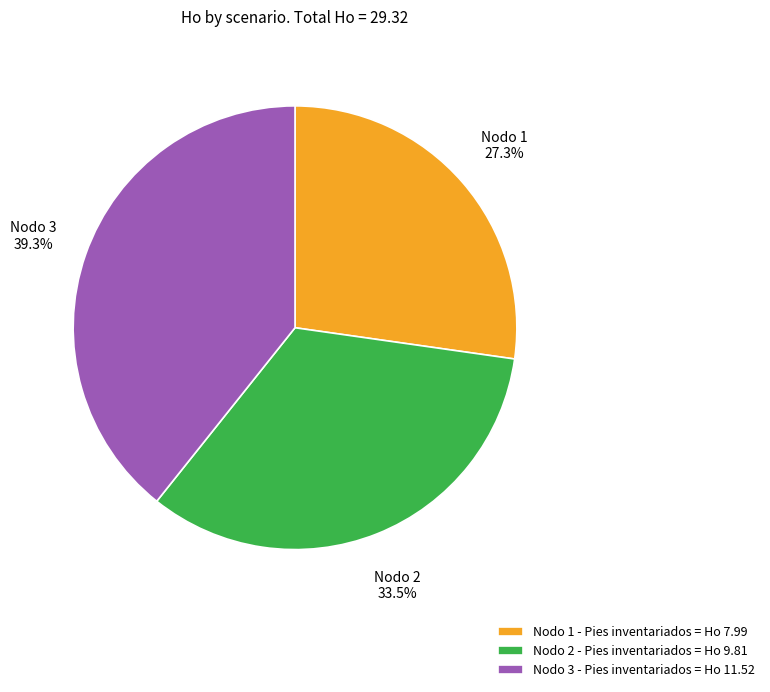

Is there a majority slice in this chart?

No